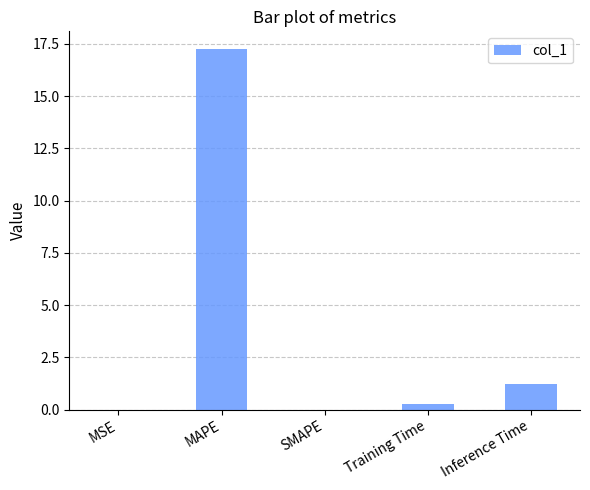

How many categories are shown in the chart?

5